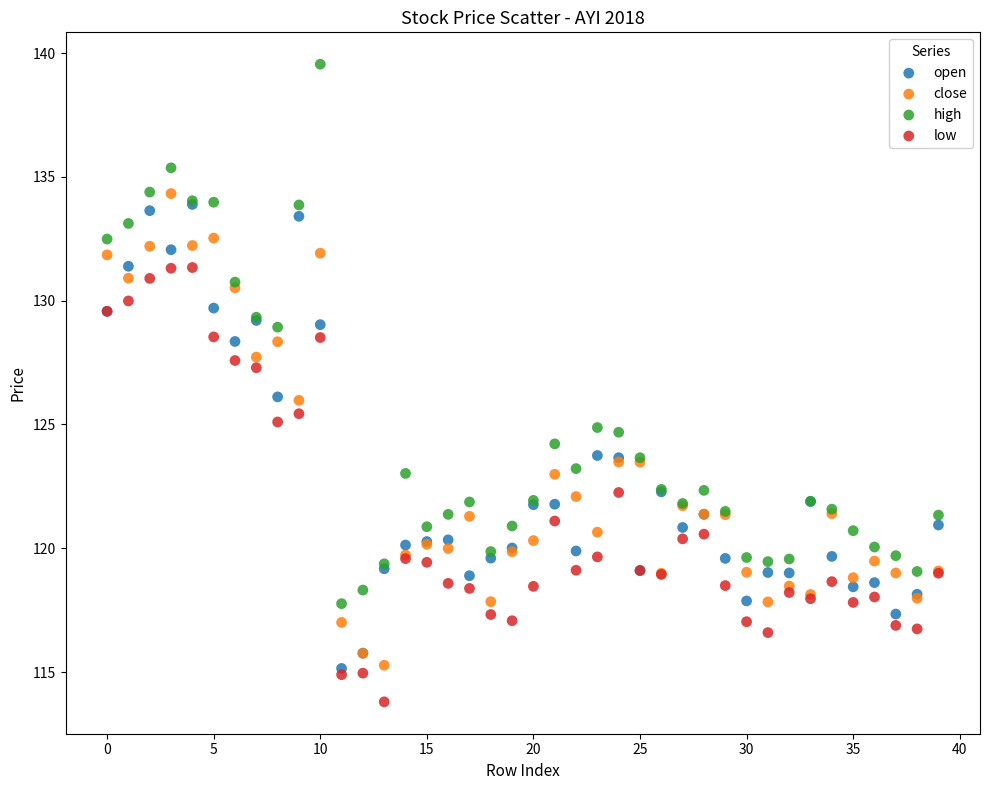

What are all the series names shown in the legend?

open, close, high, low